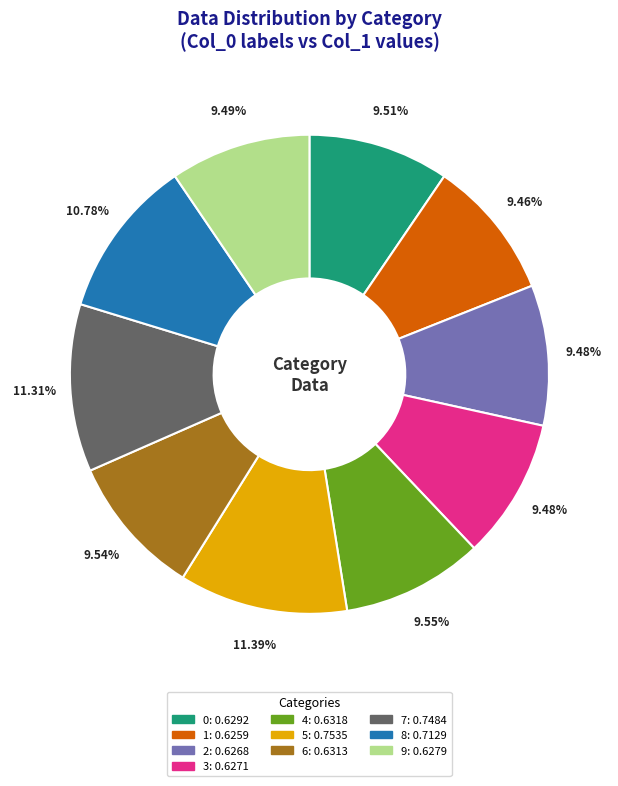

Is there a majority slice in this chart?

No